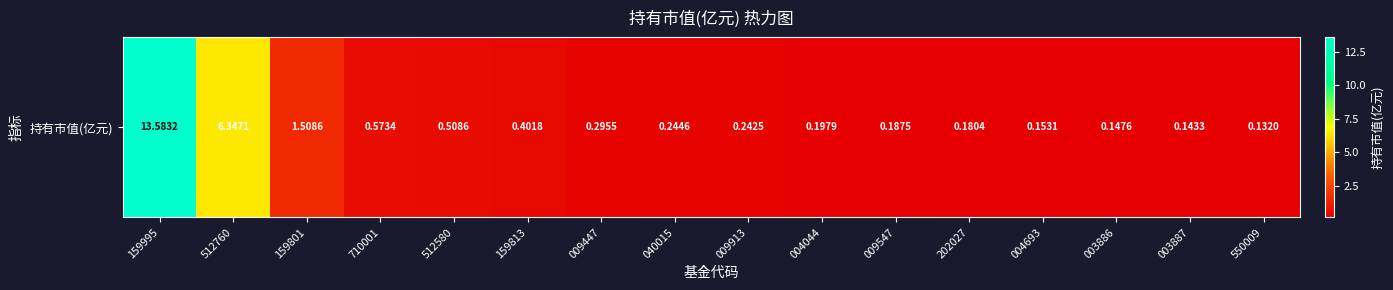

Count the number of categories in the chart.

16